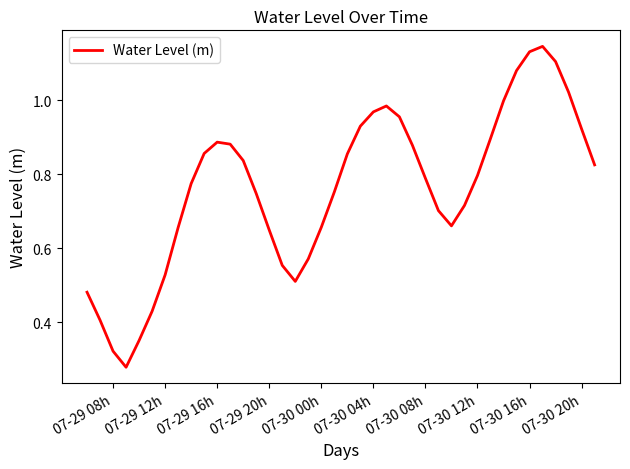

What is the smallest value displayed?

0.3